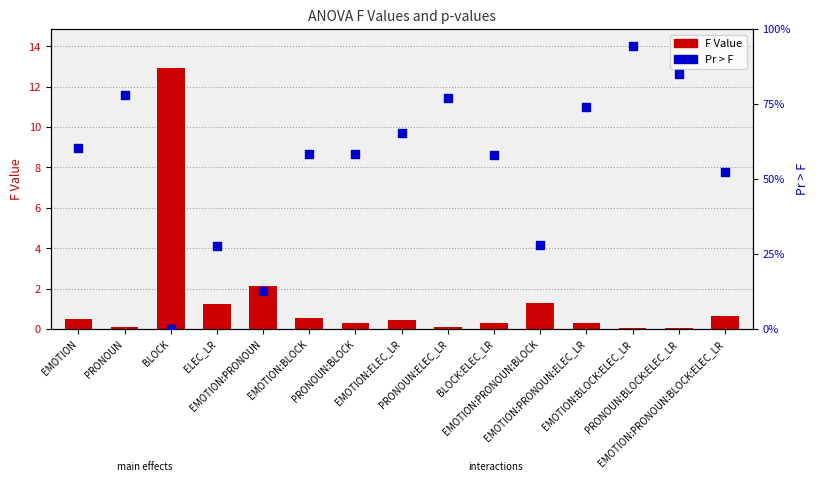

Which series contains the lowest Y value?

Pr > F